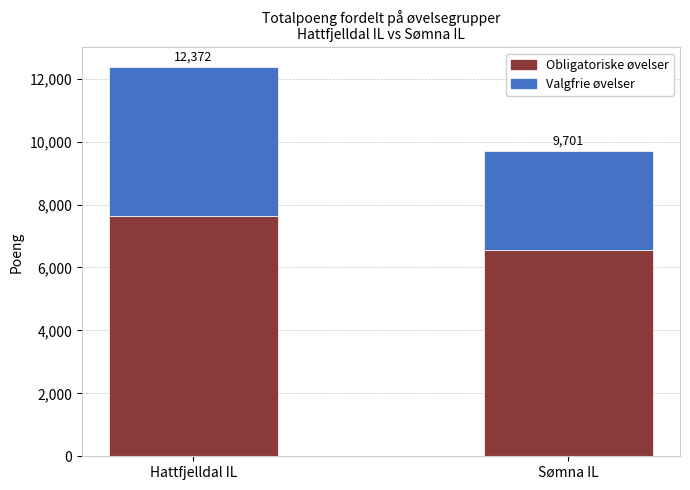

What is the sum of the Valgfrie øvelser values at Hattfjelldal IL and Sømna IL?

7884